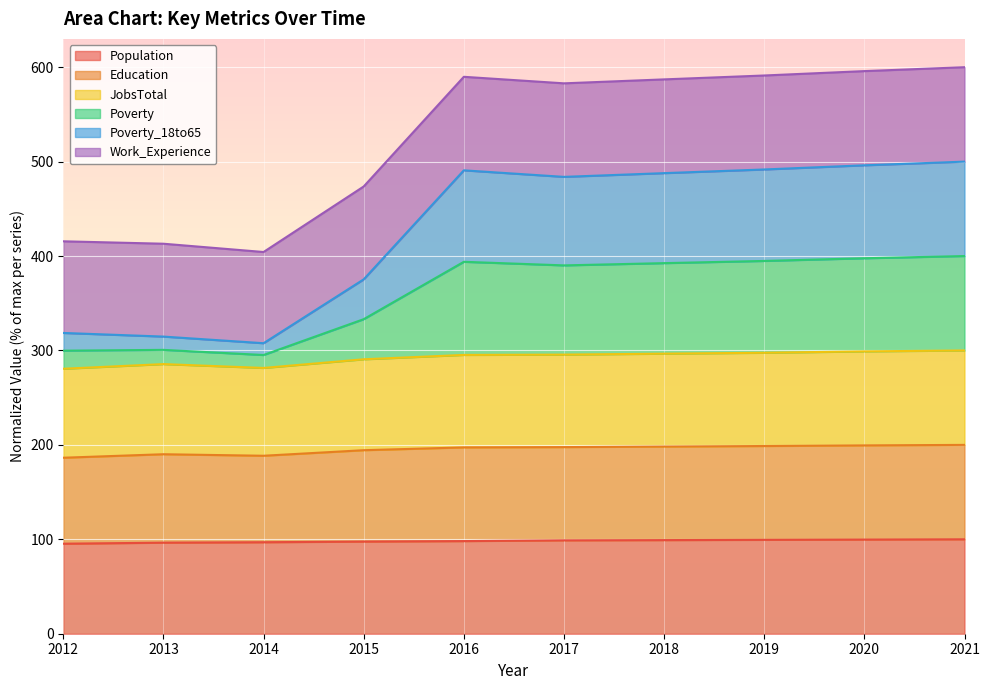

Is the value of Poverty at 2020 greater than the value of JobsTotal at 2014?

Yes